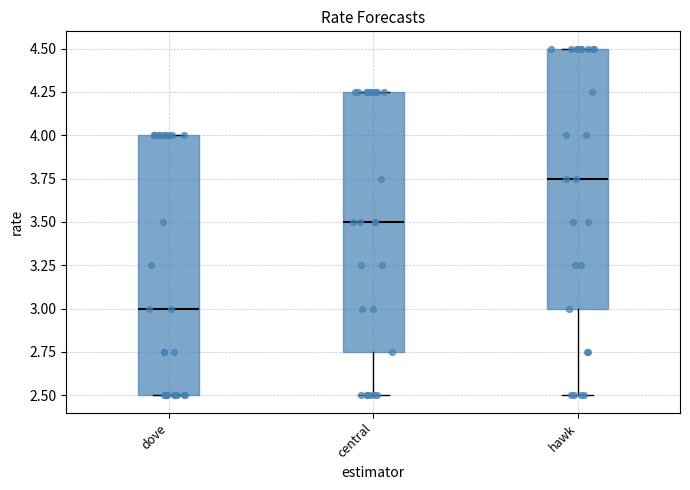

Reading left to right, transcribe this box plot: for each box, give where its median line is, the range the box spans, and where its two whiskers end, as read against the y-axis. The values are not printed on the chart, so give them approximately, as read against the axis.

dove: median 3.00, box 2.50 to 4.00, whiskers 2.50 to 4.00
central: median 3.50, box 2.75 to 4.25, whiskers 2.50 to 4.25
hawk: median 3.75, box 3.00 to 4.50, whiskers 2.50 to 4.50